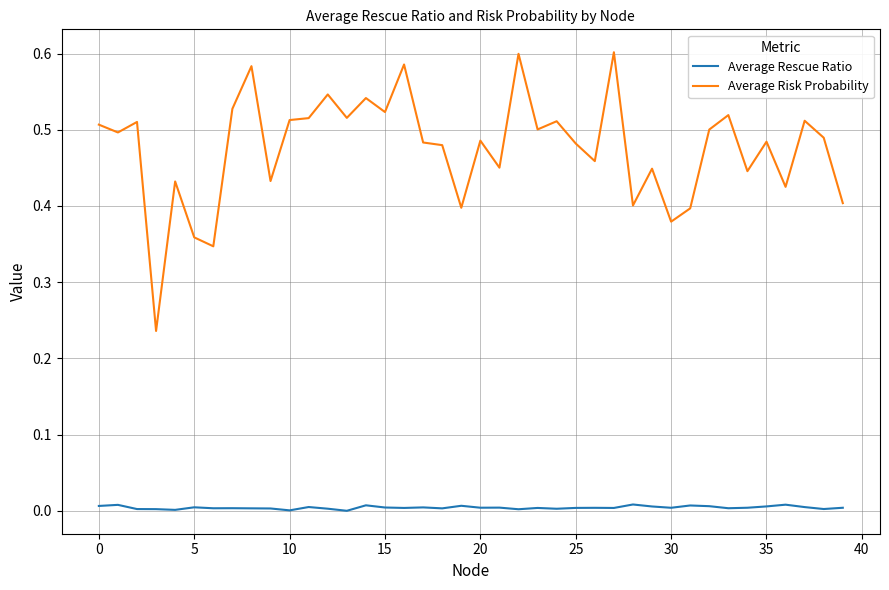

List the series in order of their overall mean, highest first.

Average Risk Probability, Average Rescue Ratio